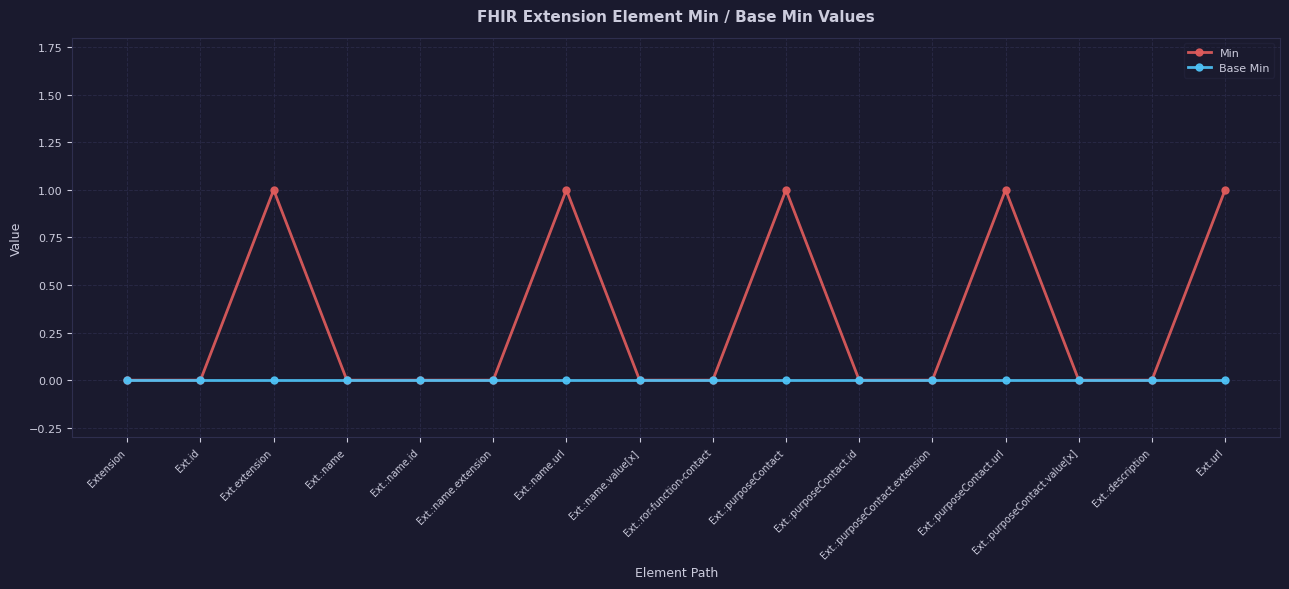

Rank the series by their maximum value, from highest to lowest.

Min, Base Min